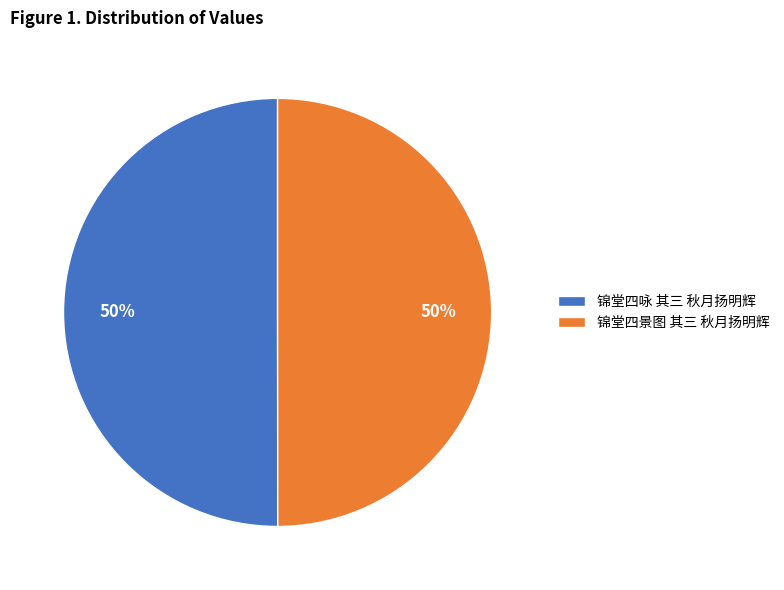

Approximately how many times larger is the value at 锦堂四咏 其三 秋月扬明辉 compared to 锦堂四景图 其三 秋月扬明辉?

1.0